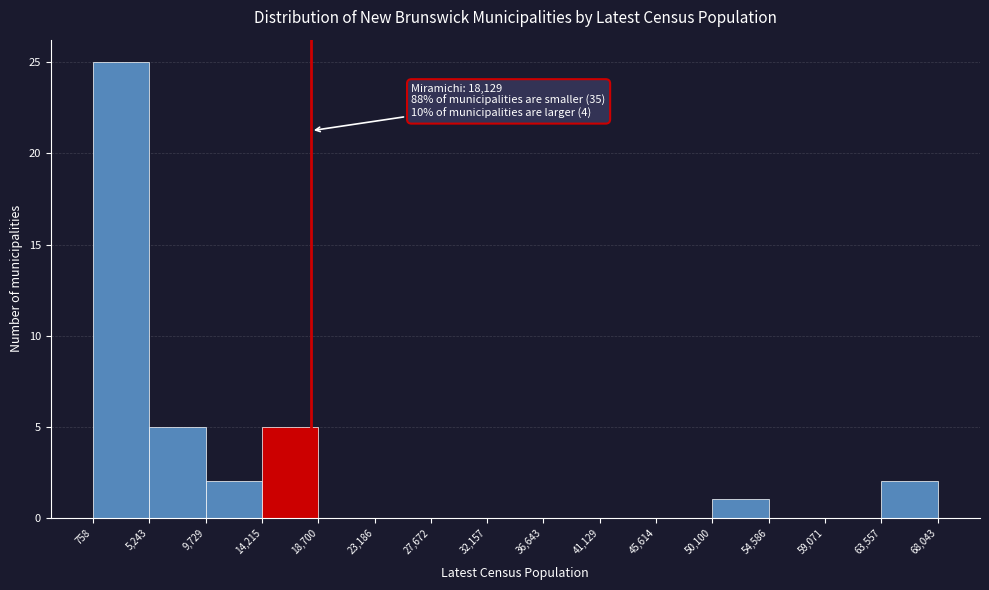

Which range on the x-axis has the tallest bar?

758 to 5,243